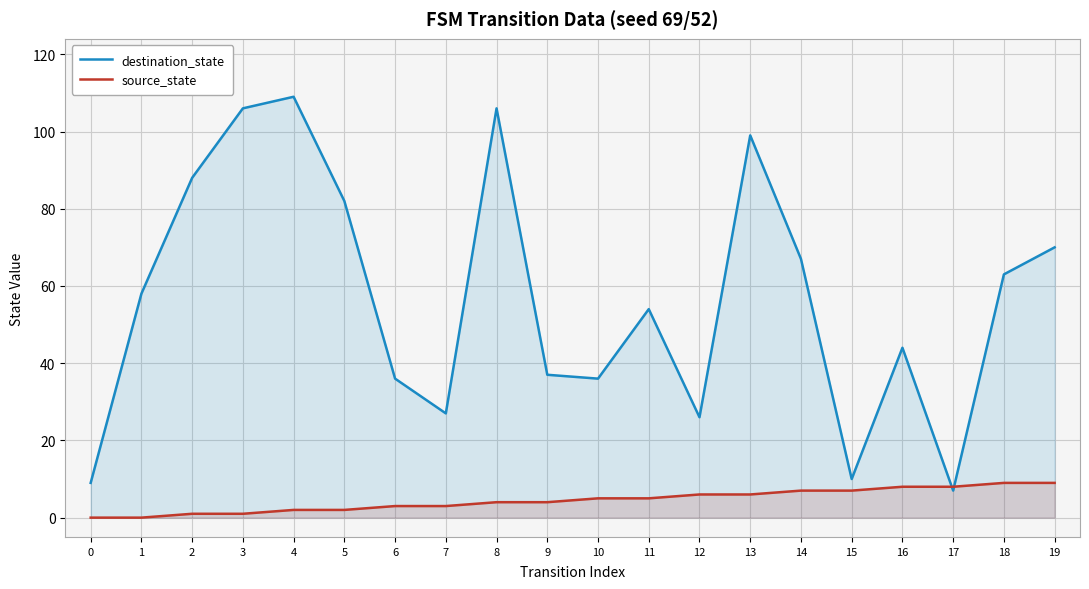

How many data points does each series have?

20